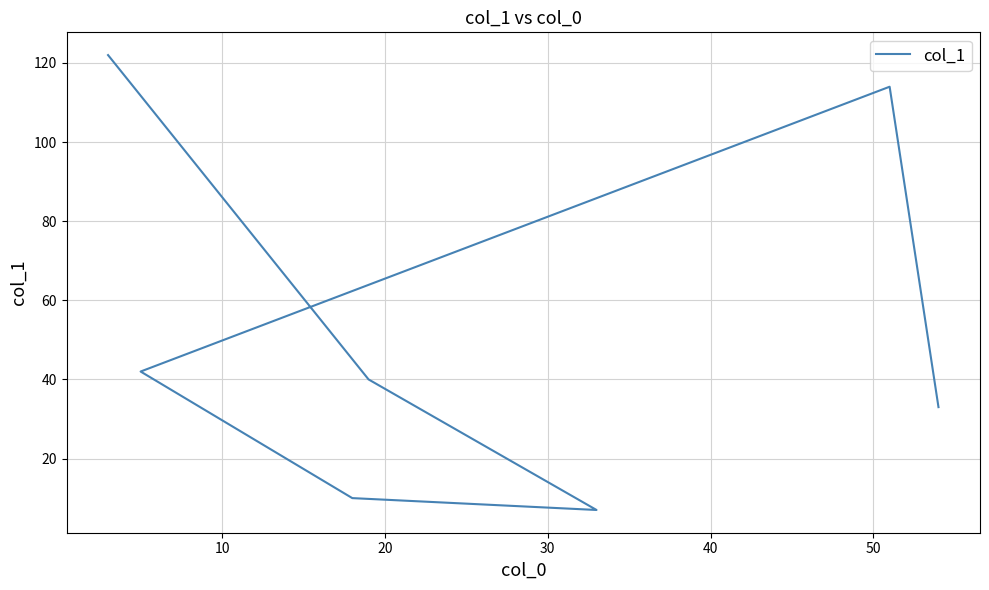

What is the difference between the maximum and minimum values?

115